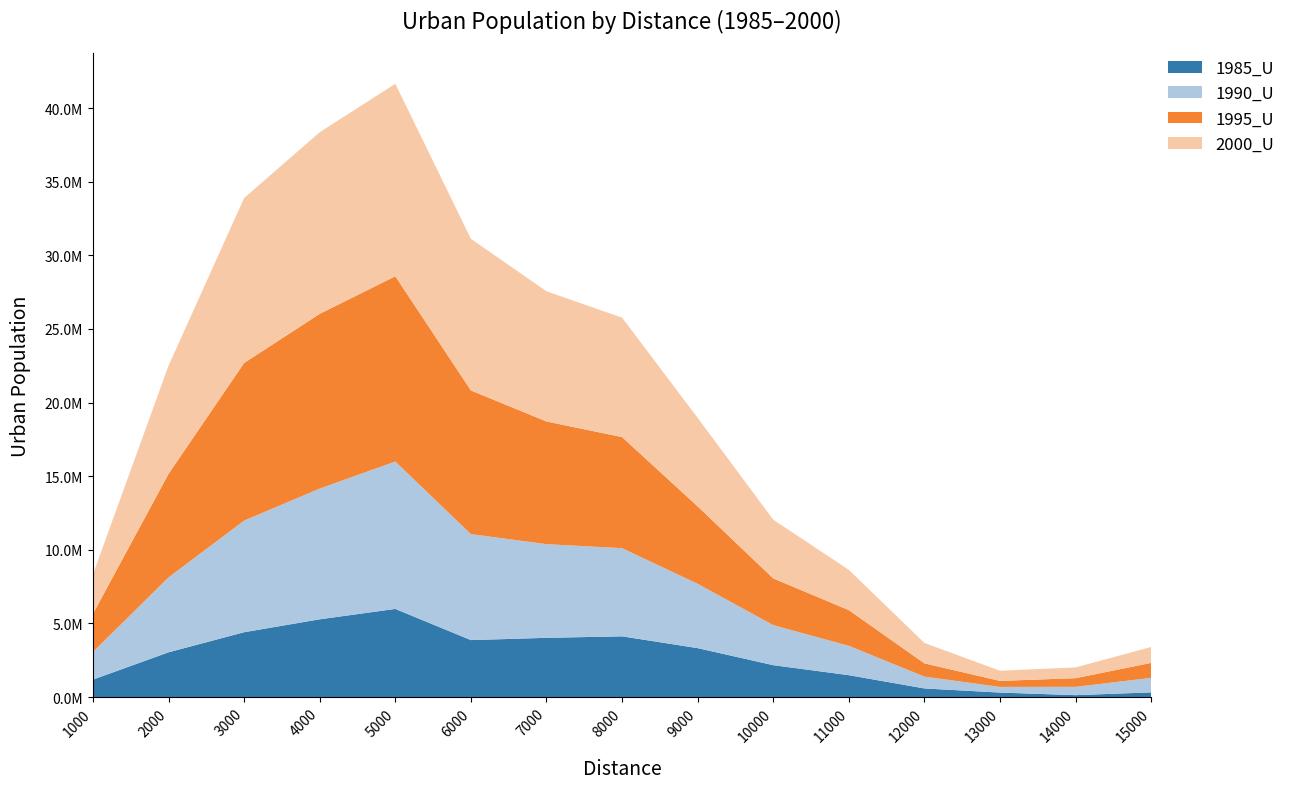

Reading right to left, extract all data points from this chart.

1985_U: 320436	131995	307187	586913	1488809	2167043	3324631	4125877	4024166	3870365	5986852	5282378	4405052	3041602	1188806
1990_U: 983810	565597	384685	802673	1992368	2719396	4368967	5985587	6361043	7197215	10008303	8877674	7580293	5090683	1879362
1995_U: 1018372	586652	408526	900576	2424501	3171779	5254202	7543335	8330454	9755315	12579700	11864987	10705189	7028977	2590923
2000_U: 1081040	730286	688677	1385976	2734803	3988500	6012476	8109819	8841697	10294717	13072217	12330778	11200871	7346257	2683439